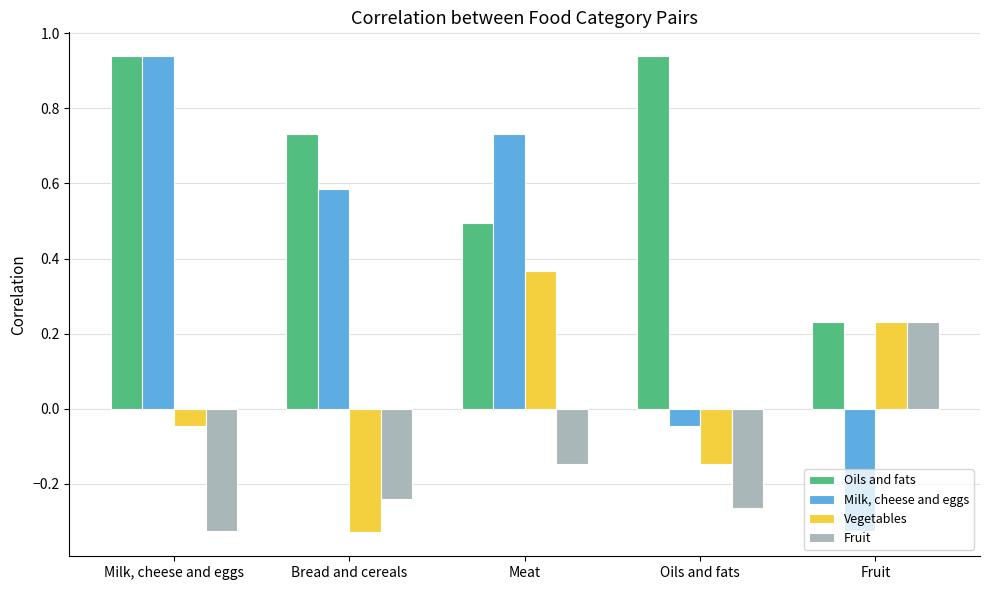

How many series are shown in this chart?

4